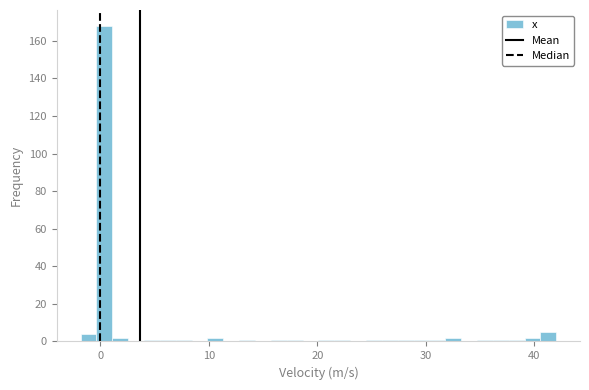

Around what value on the x-axis is the tallest bar? Give the approximate position of its centre, as read against the axis.

0